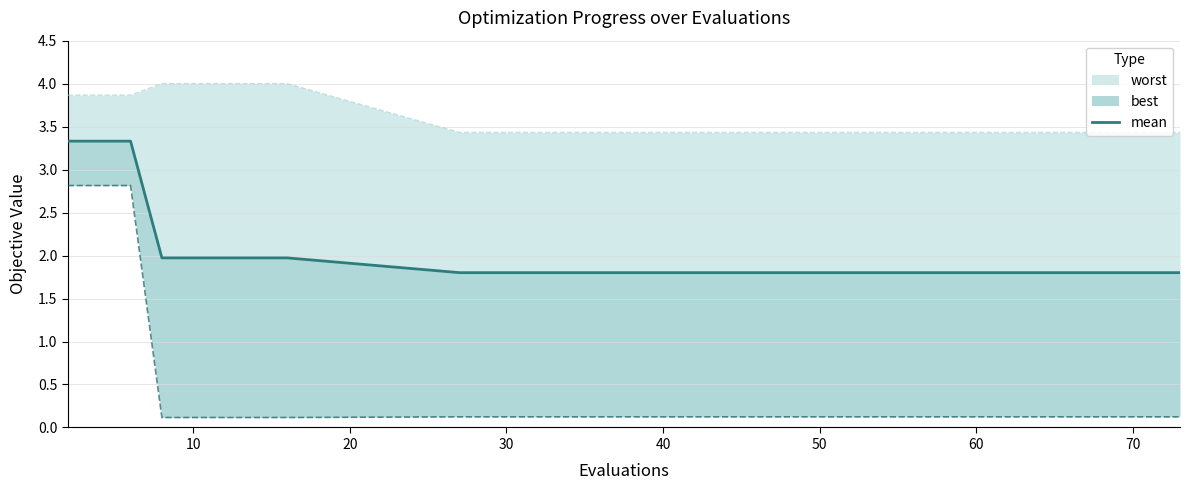

What is the difference between the maximum and second lowest values?

1.5